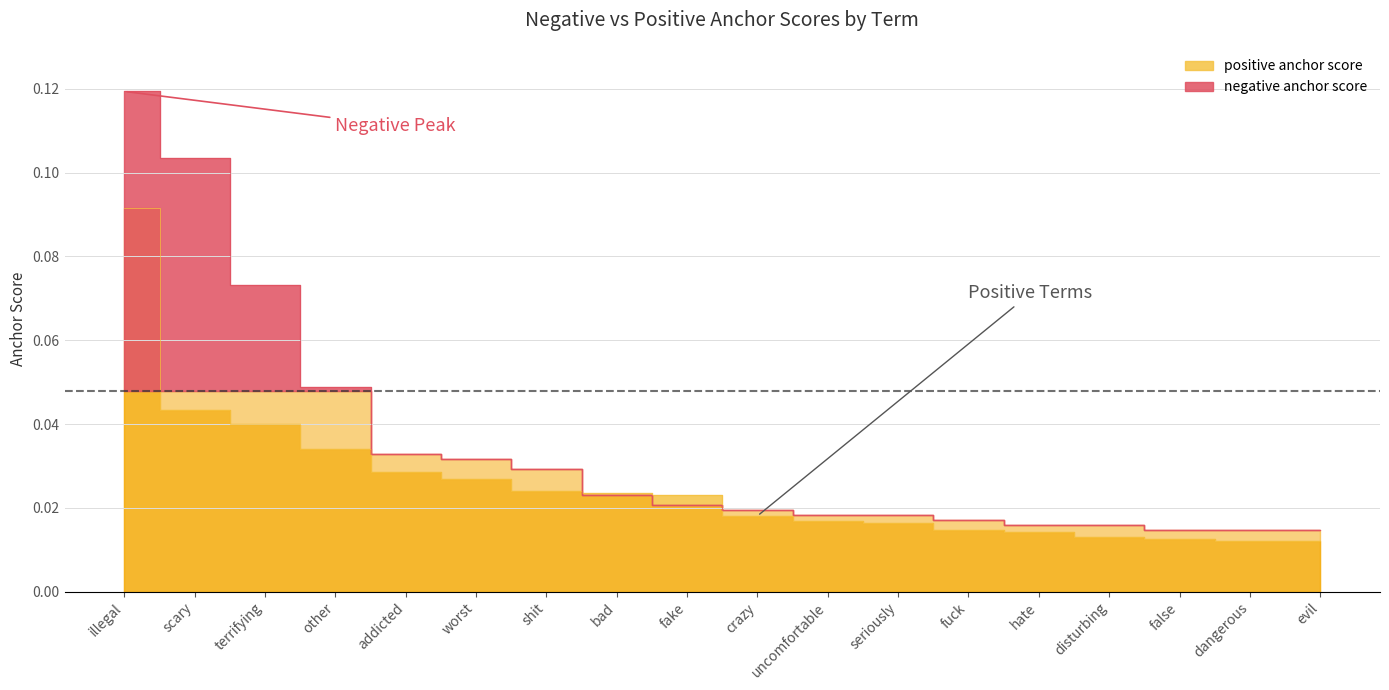

Which series has the largest total across all categories?

negative anchor score